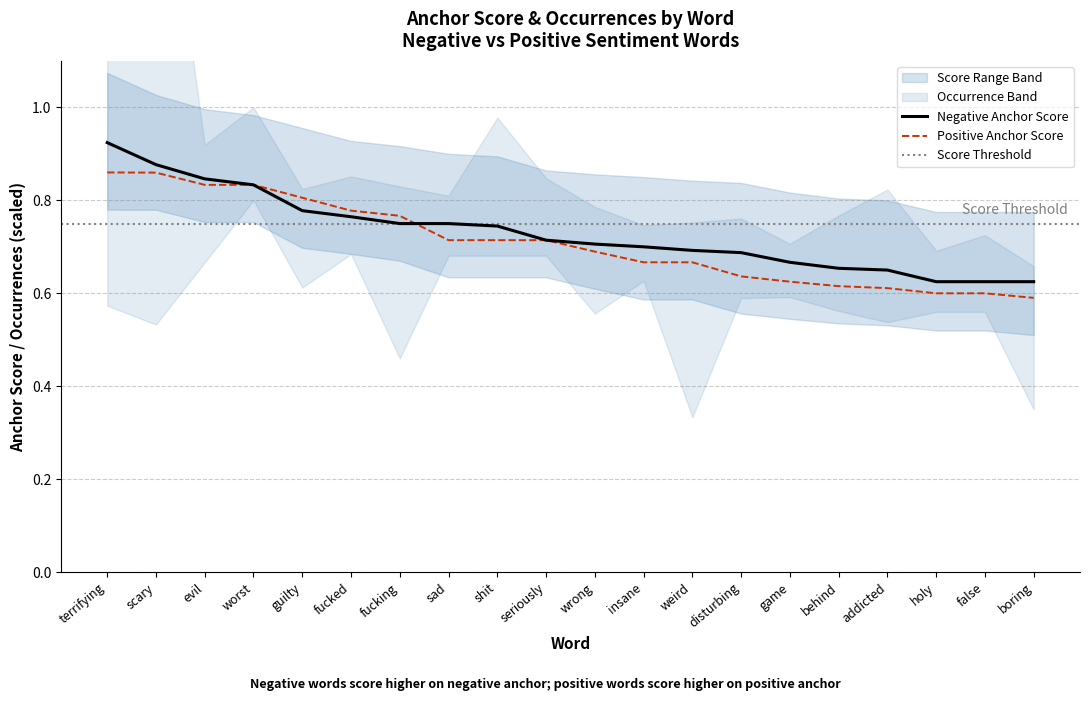

What is the sum of the Positive Anchor Score values at false and seriously?

1.3